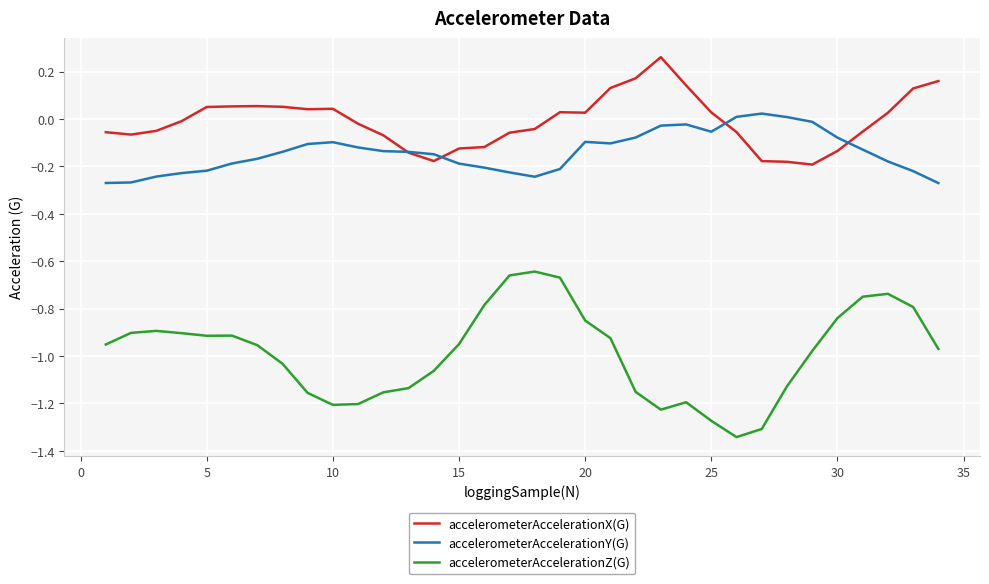

Which series has the largest range (max minus min)?

accelerometerAccelerationZ(G)